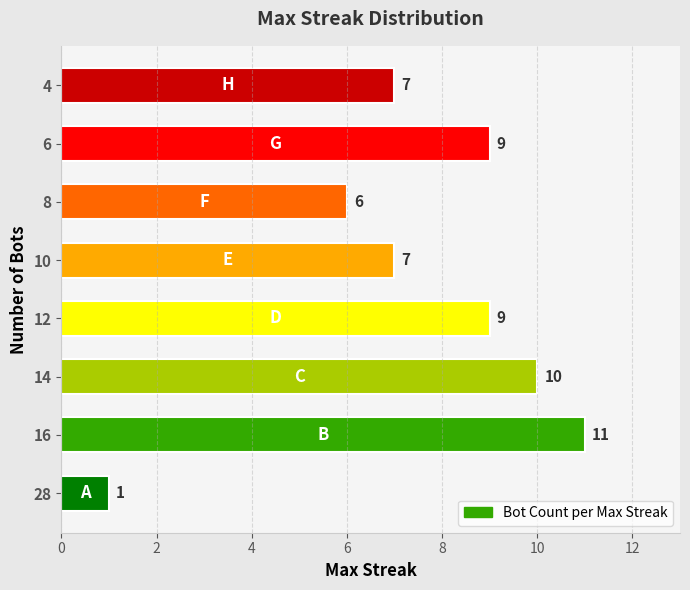

What is the difference between the maximum and second lowest values?

5